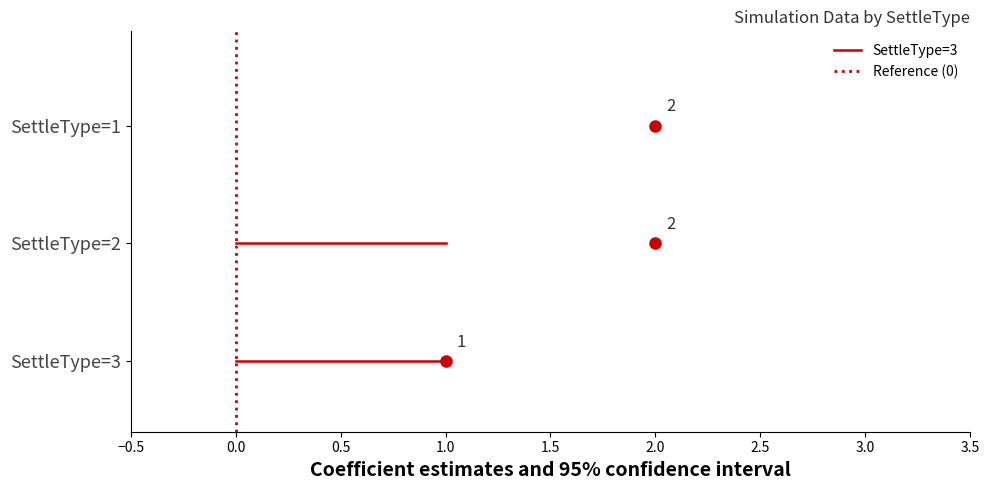

Is the value of Reference (0) at −0.5 greater than the value of SettleType=3 at 0.0?

No